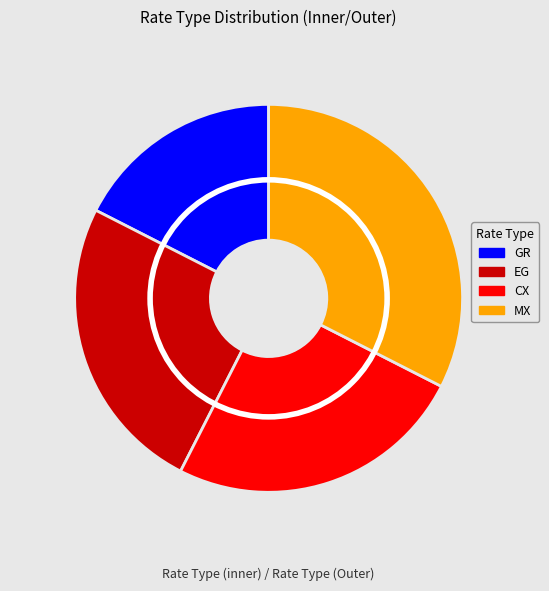

How many slices are in this pie chart?

4